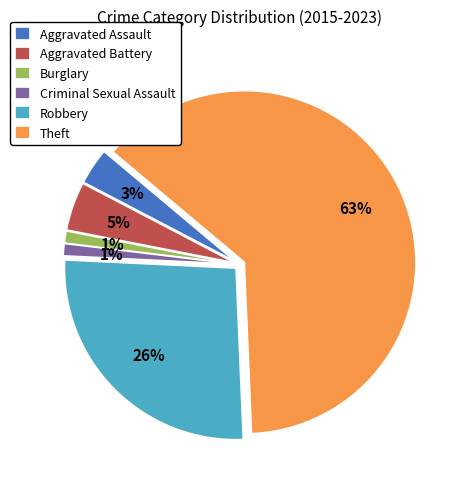

Which slice is the largest?

Theft